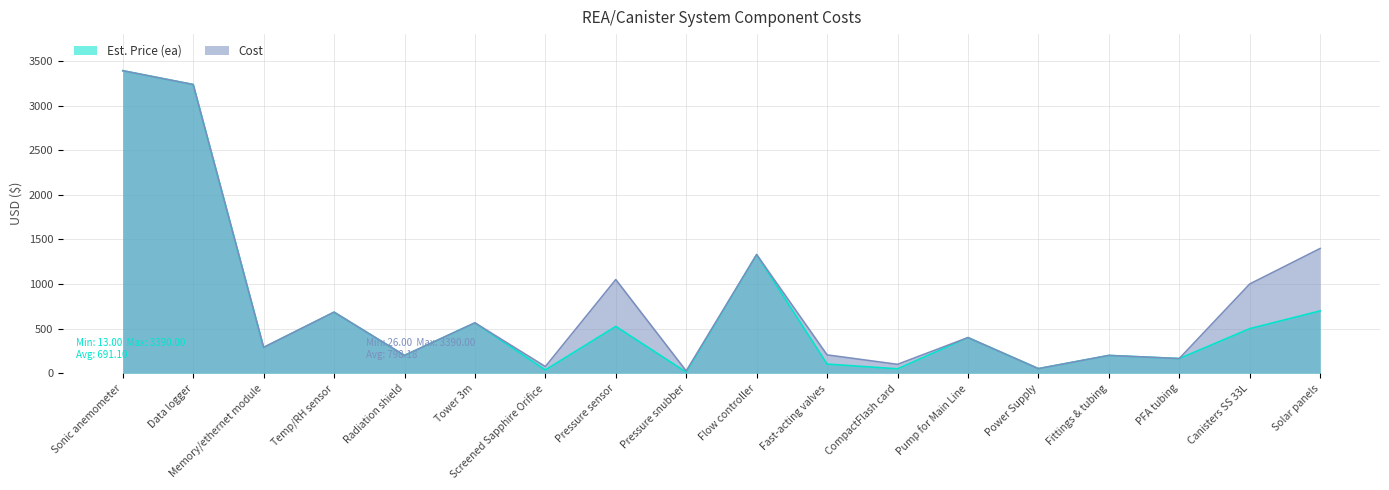

In Est. Price (ea), how many points are higher than both neighbors (excluding endpoints)?

6